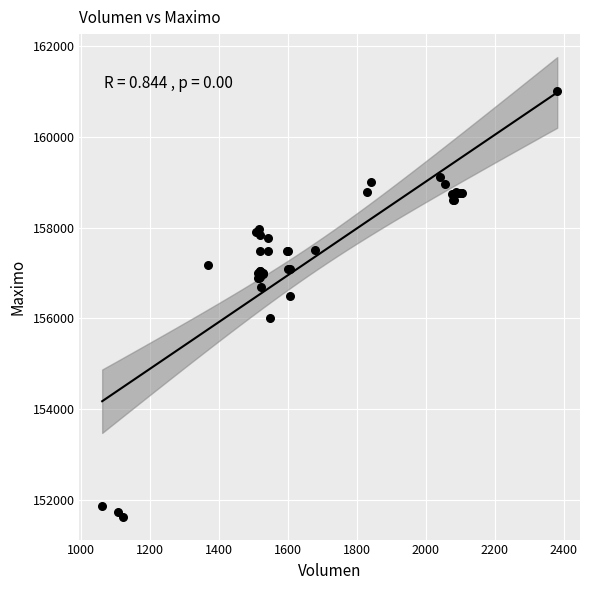

What Y value in the scatter plot is closest to 156316?

156500